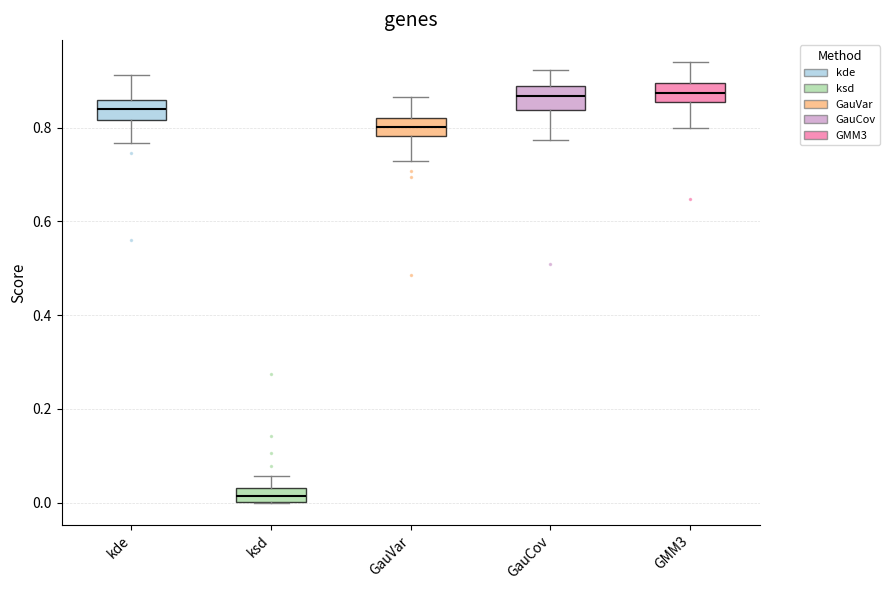

Which box's median line is the lowest?

ksd